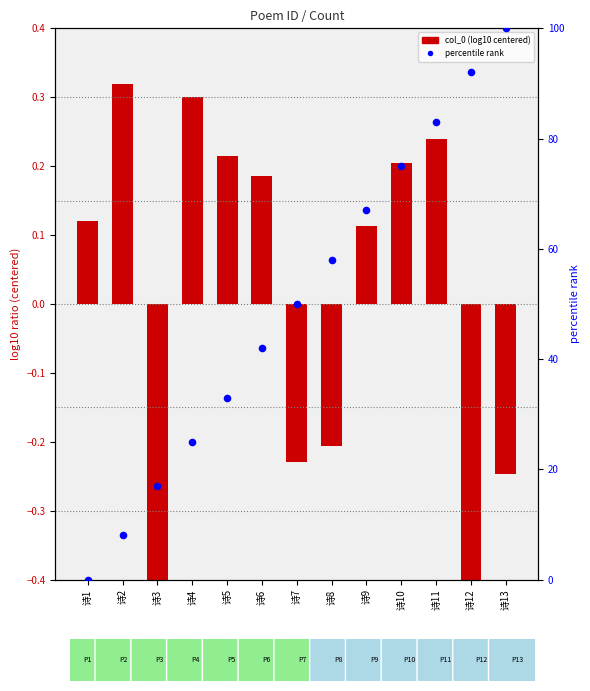

At which category is the sum across all series the highest?

诗13